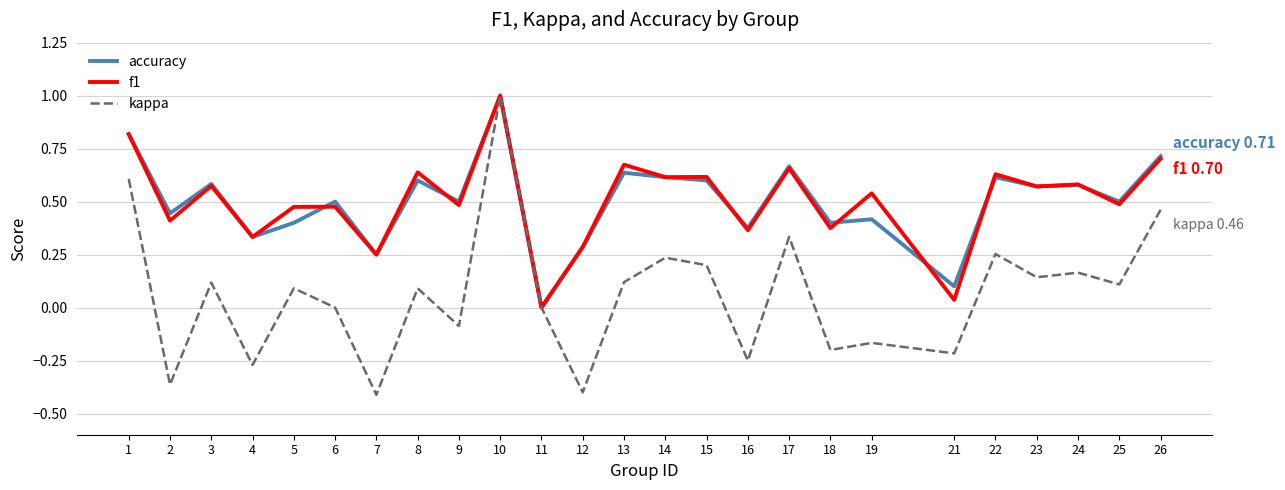

What is the total value across all series at 17?

1.7